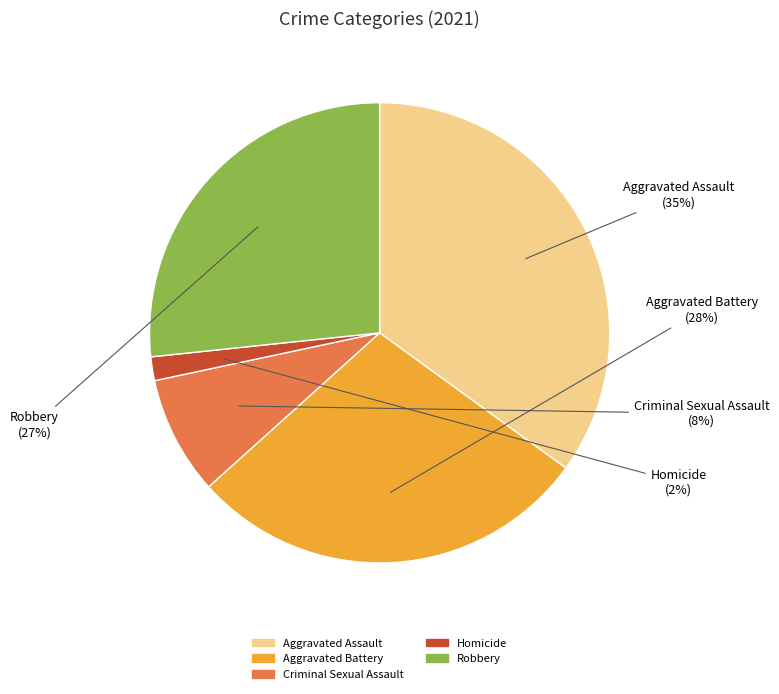

The Homicide slice represents 2% of the pie. True or false?

True